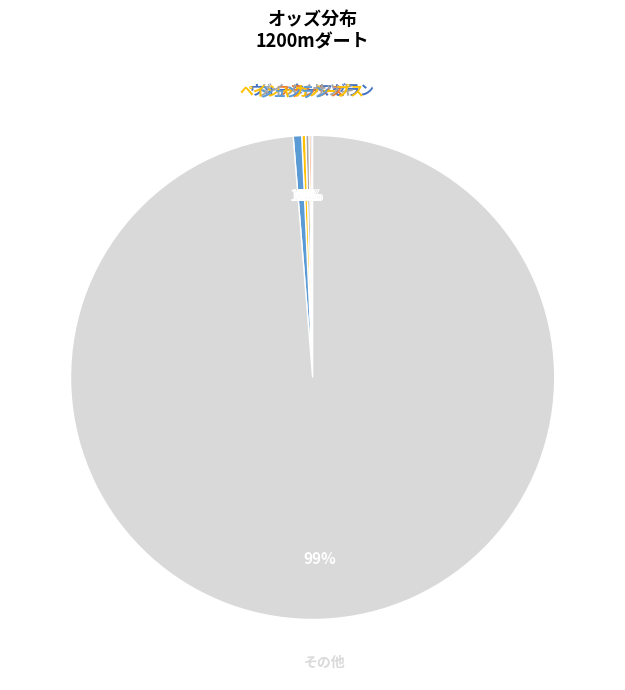

To the nearest percent, what is the difference between the largest and smallest slice percentages?

99%